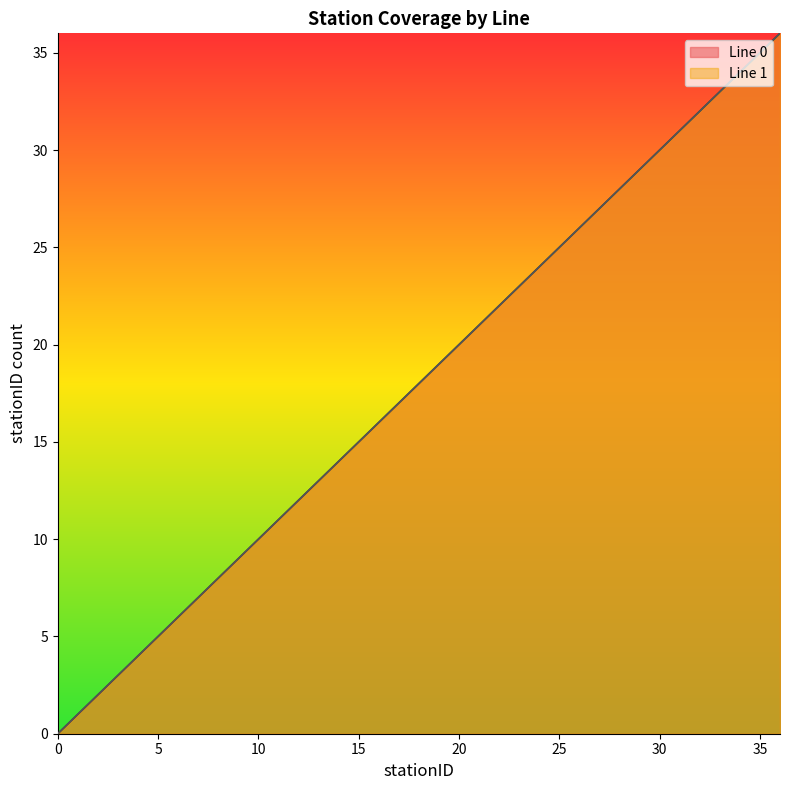

How many categories are shown in the chart?

37